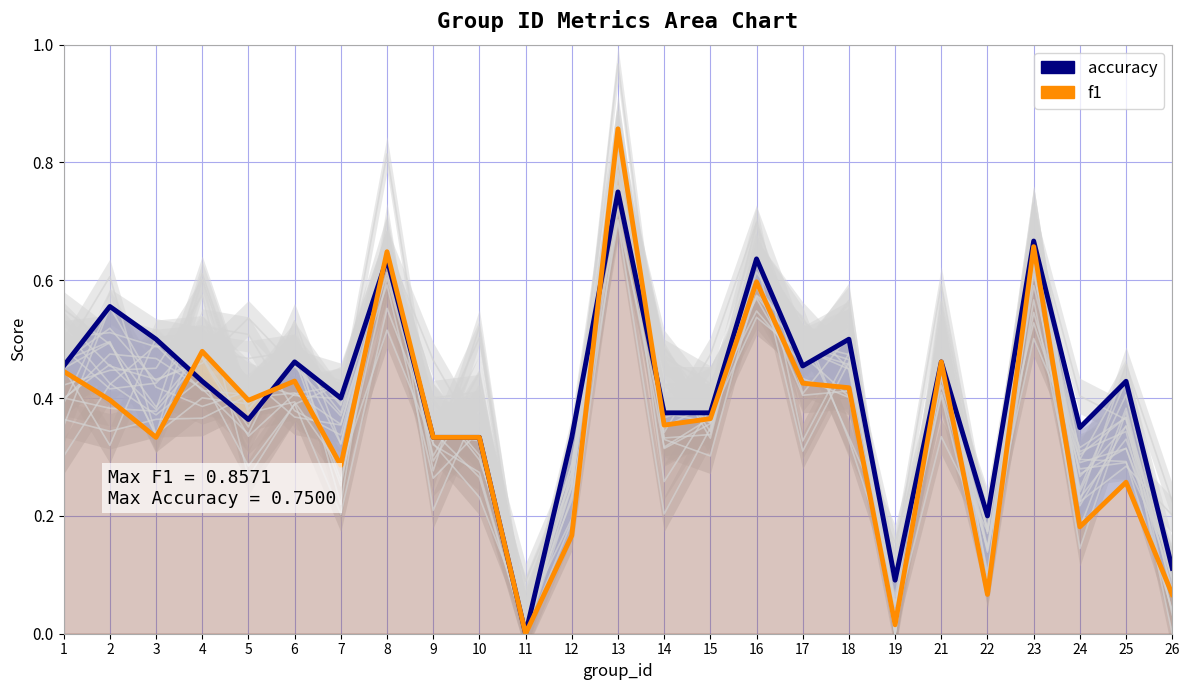

Where is the first local maximum for f1?

4